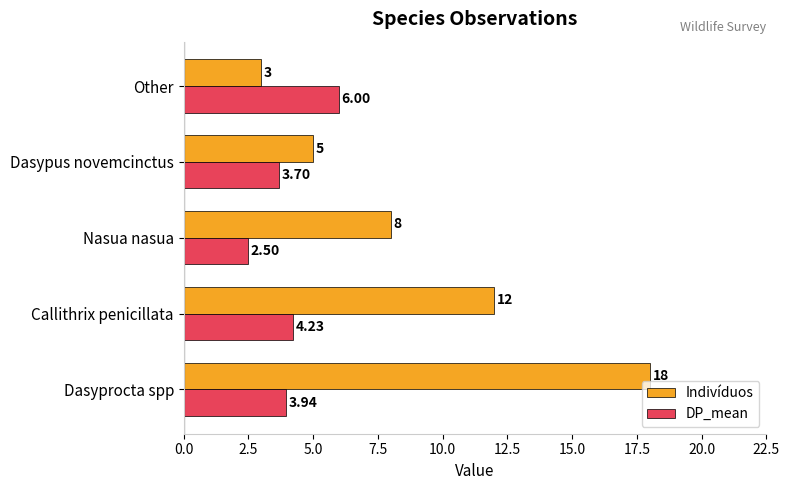

What are all the series names shown in the legend?

Indivíduos, DP_mean